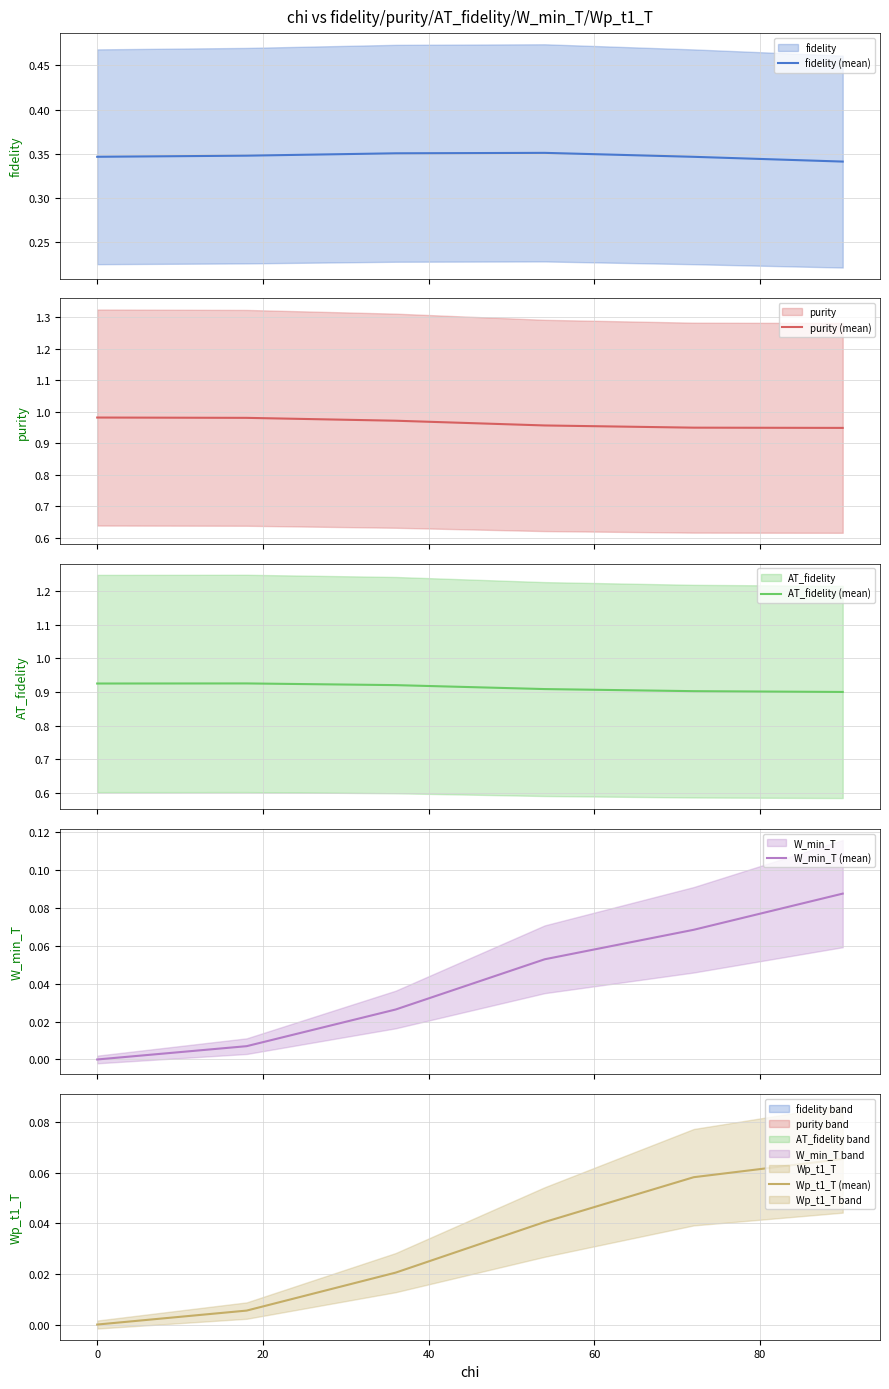

Is it true that W_min_T (mean) equals 0.0 at 0?

True